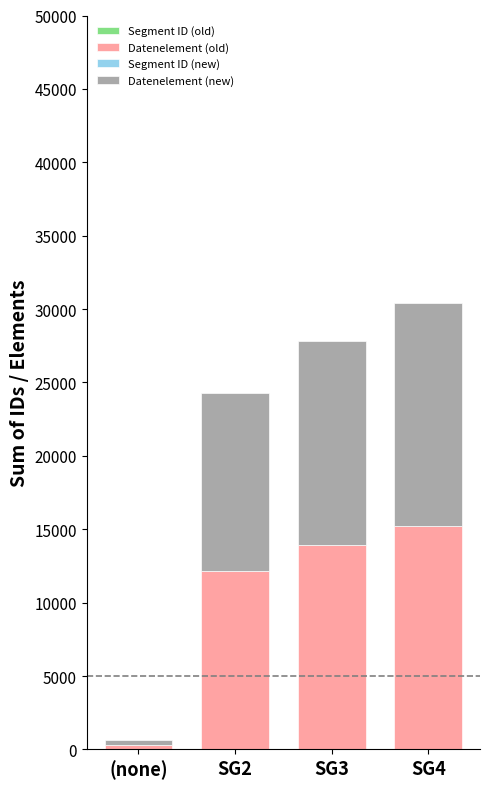

At SG2, list the series in order from largest to smallest.

Datenelement (old), Datenelement (new), Segment ID (old), Segment ID (new)